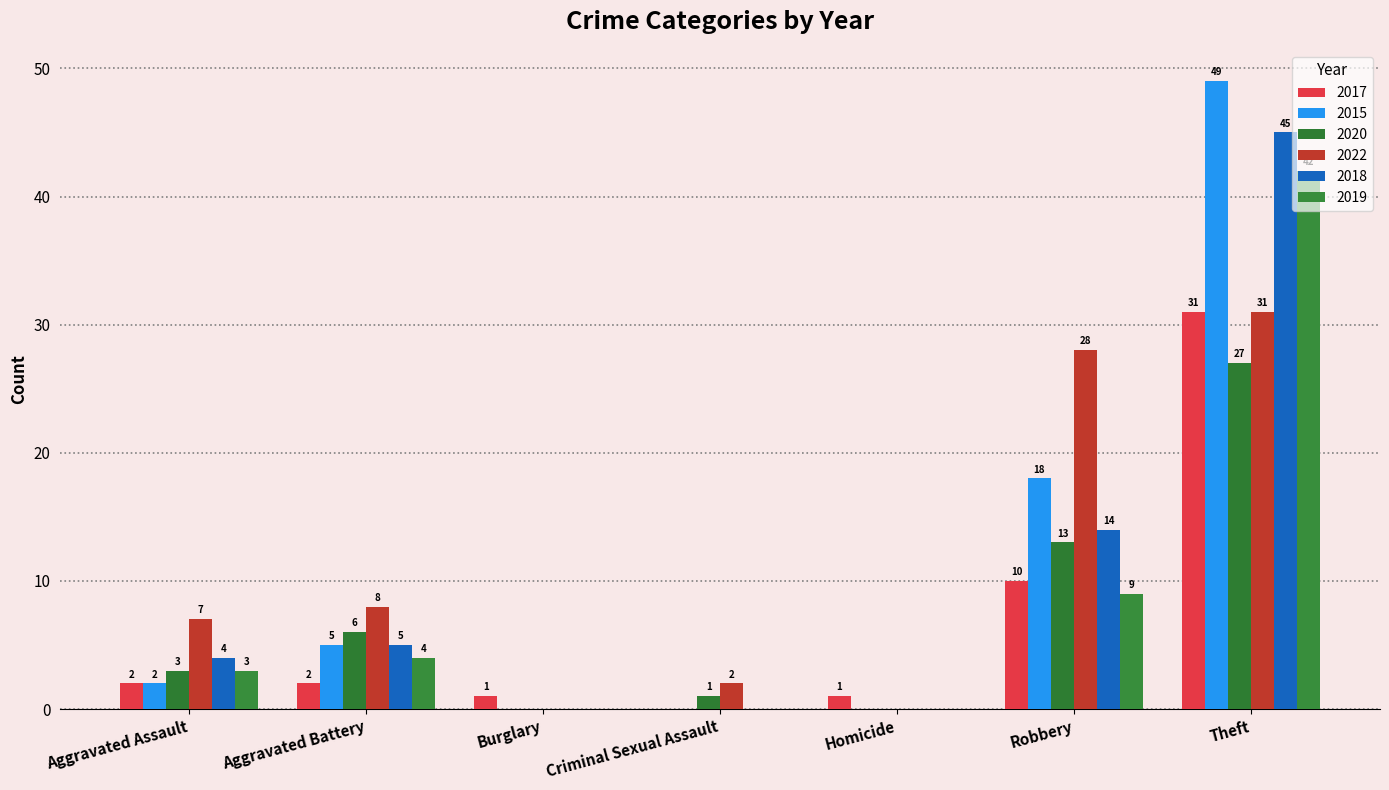

How many groups of bars are there?

7